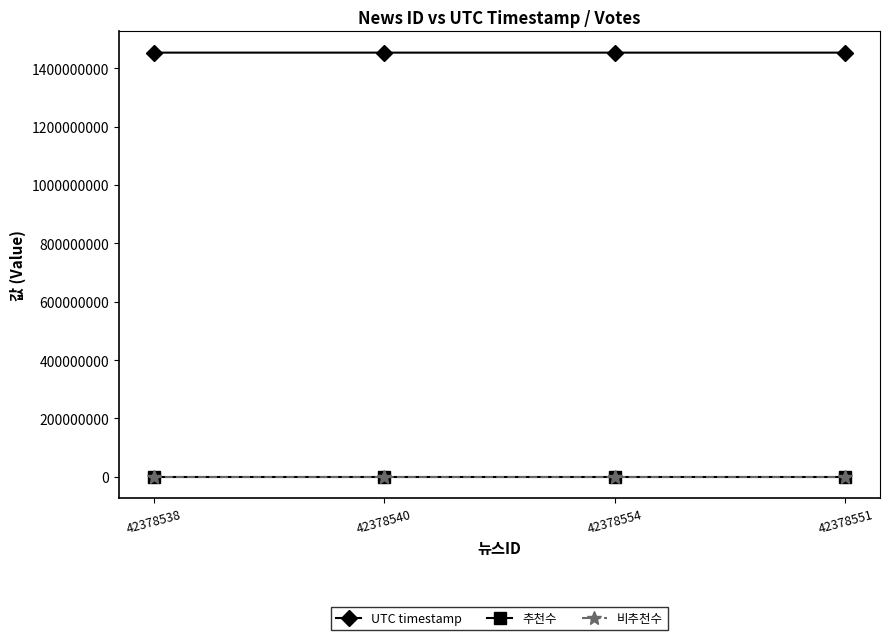

List the series in order of their peak value, highest first.

UTC timestamp, 추천수, 비추천수